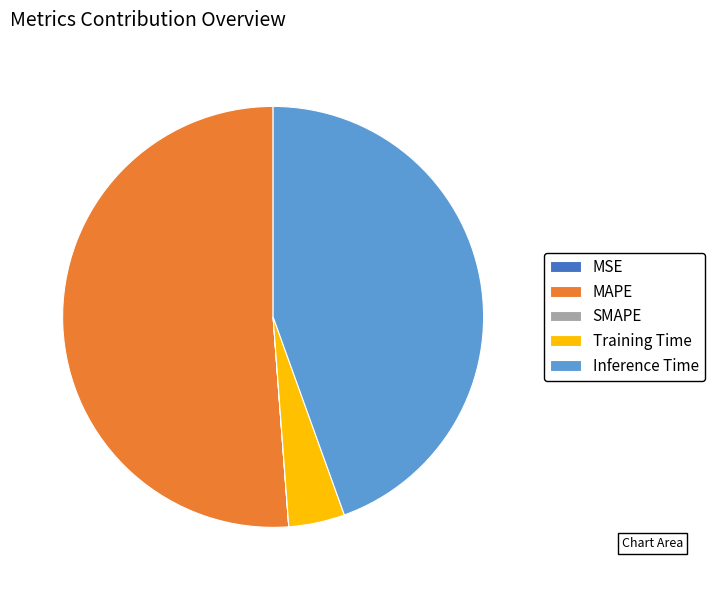

Combined, do Inference Time and Training Time account for over 50%?

No